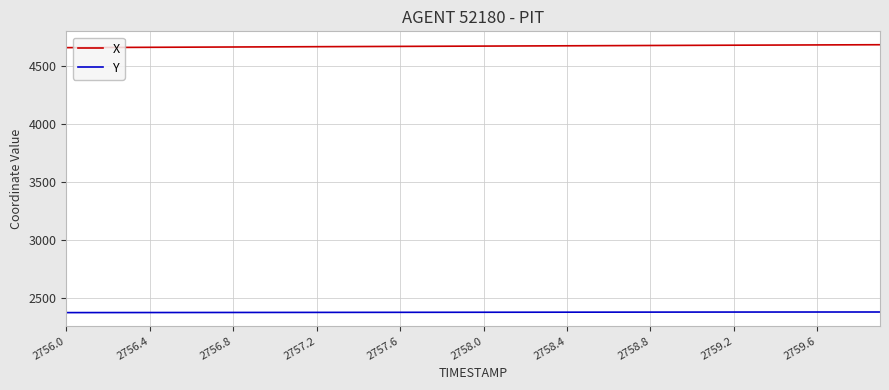

List the series in order of their peak value, lowest first.

Y, X